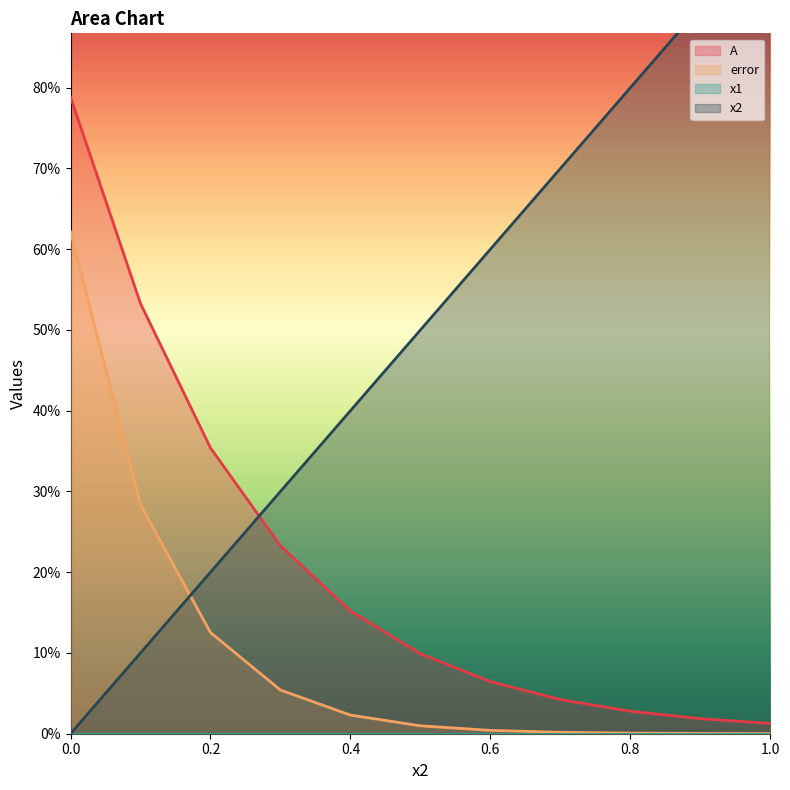

Reading left to right, transcribe all the data shown in this chart.

A: 0.0=0.8	0.1=0.5	0.2=0.4	0.3=0.2	0.4=0.2	0.5=0.1	0.6=0.1	0.7=0.0	0.8=0.0	0.9=0.0	1.0=0.0
error: 0.0=0.6	0.1=0.3	0.2=0.1	0.3=0.1	0.4=0.0	0.5=0.0	0.6=0.0	0.7=0.0	0.8=0.0	0.9=0.0	1.0=0.0
x2: 0.0=0.0	0.1=0.1	0.2=0.2	0.3=0.3	0.4=0.4	0.5=0.5	0.6=0.6	0.7=0.7	0.8=0.8	0.9=0.9	1.0=1.0